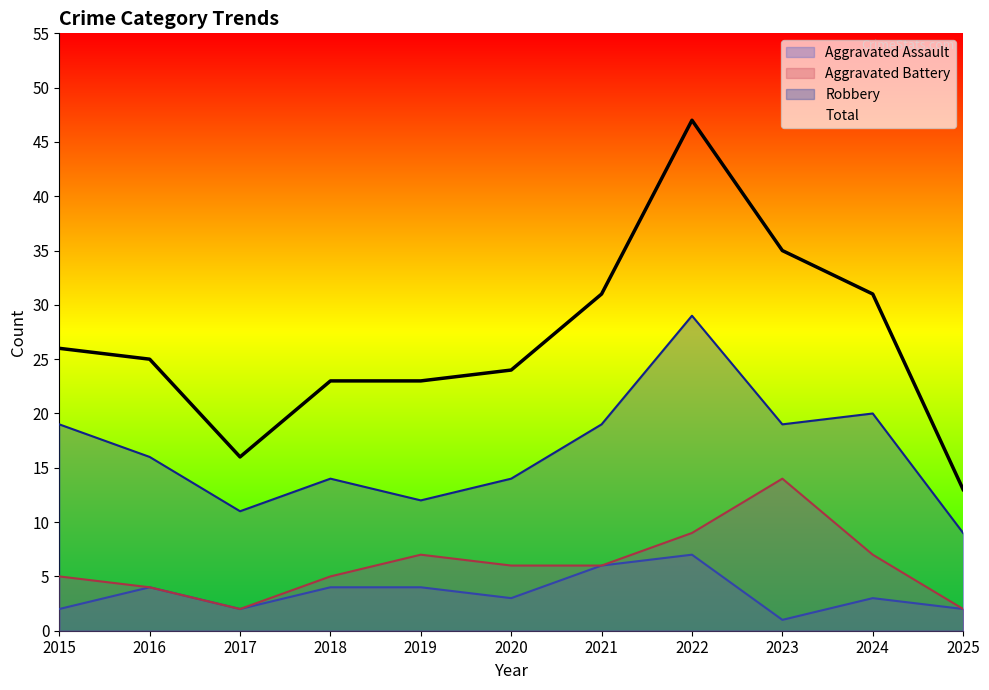

What is the minimum value shown in the chart?

1